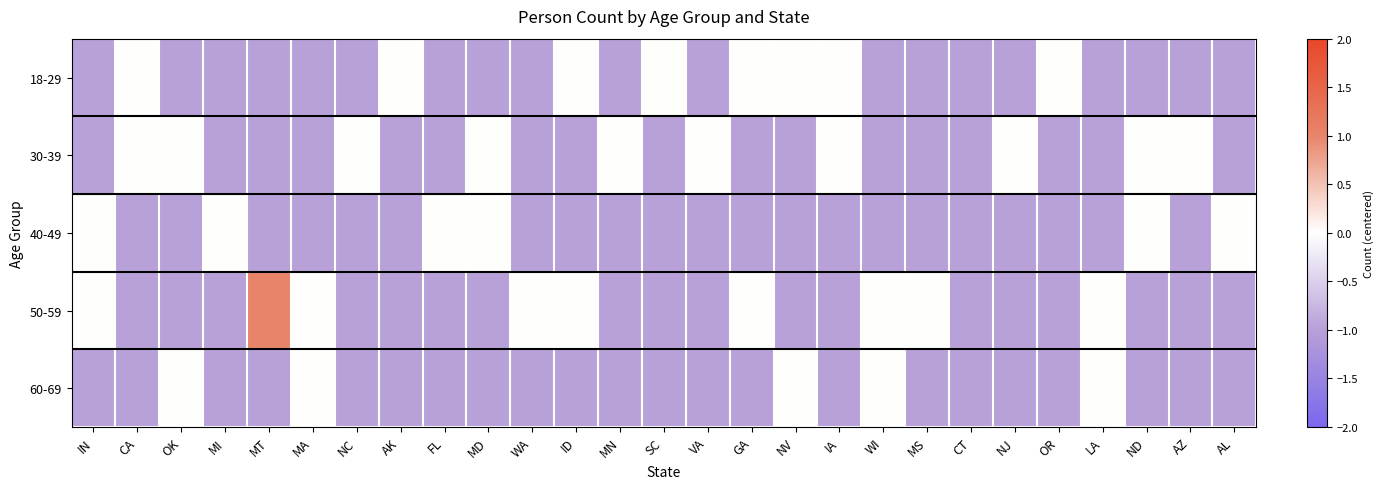

Which category has the lowest value across all series?

IN